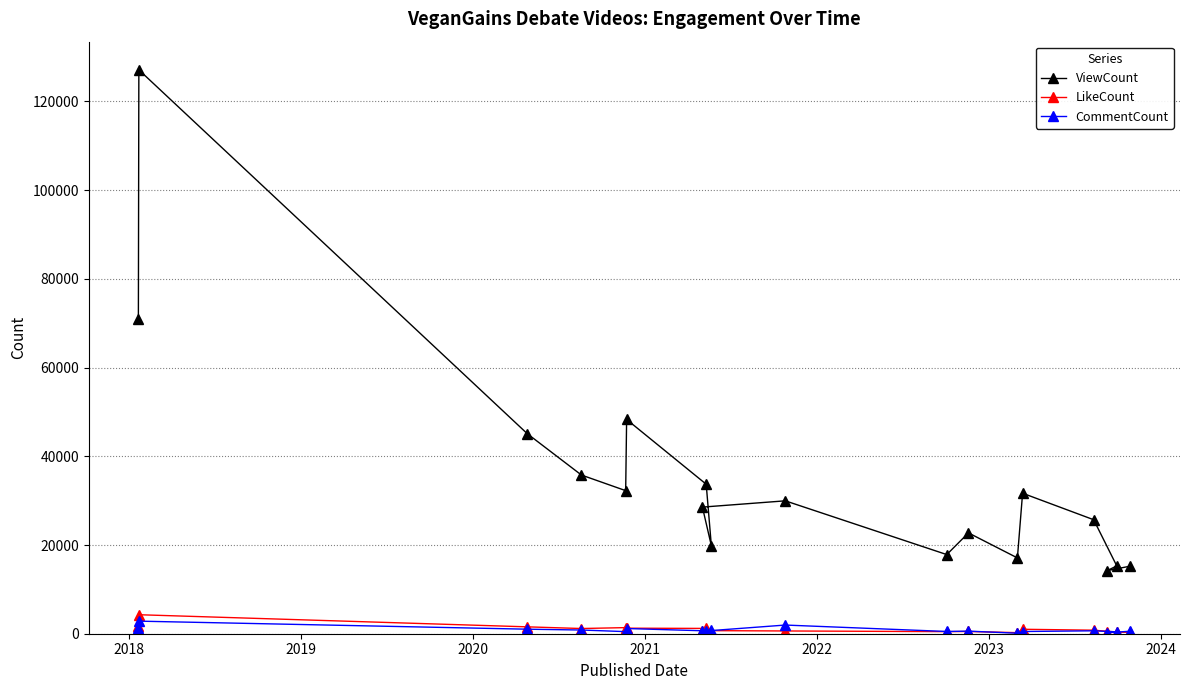

Which series has the largest total across all categories?

ViewCount